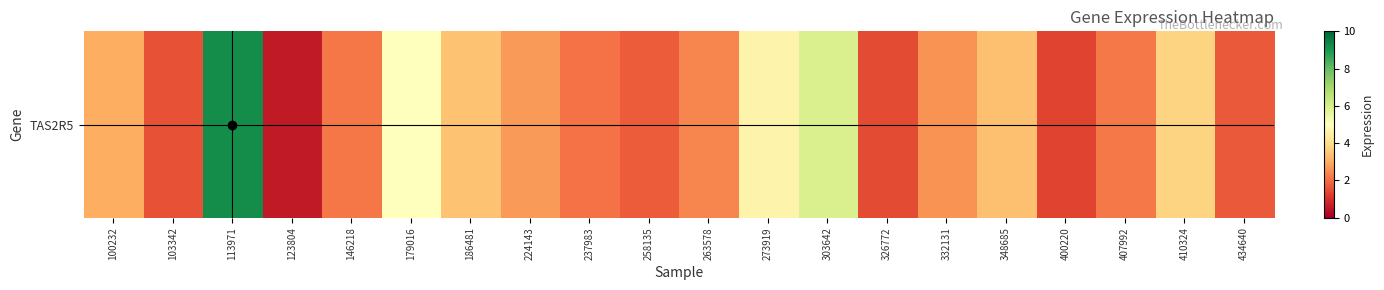

Rank the categories by value from lowest to highest.

123804, 400220, 326772, 103342, 434640, 258135, 237983, 146218, 407992, 263578, 332131, 224143, 100232, 348685, 186481, 410324, 273919, 179016, 303642, 113971